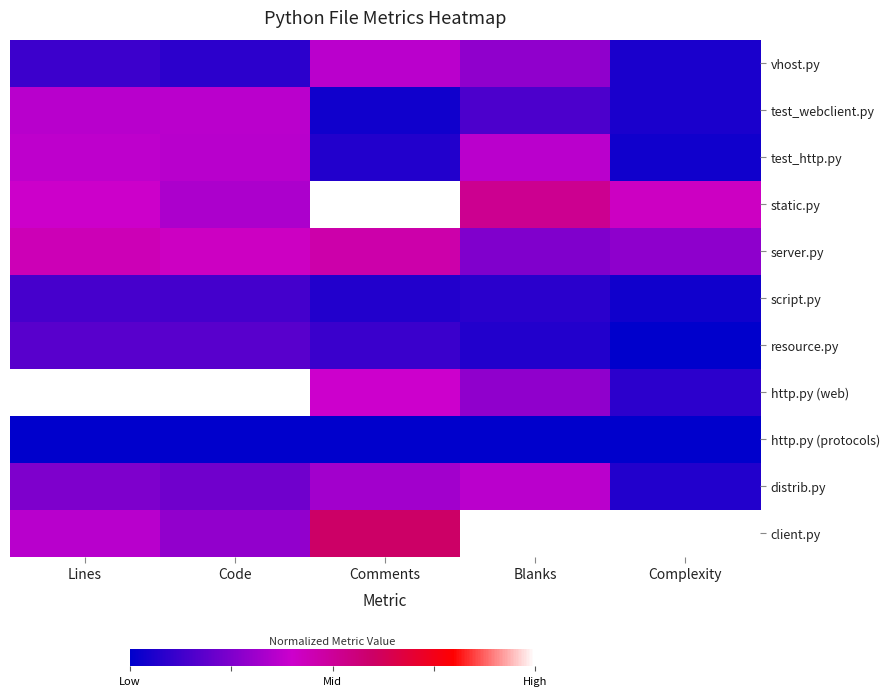

At which category is the sum across all series the highest?

Lines